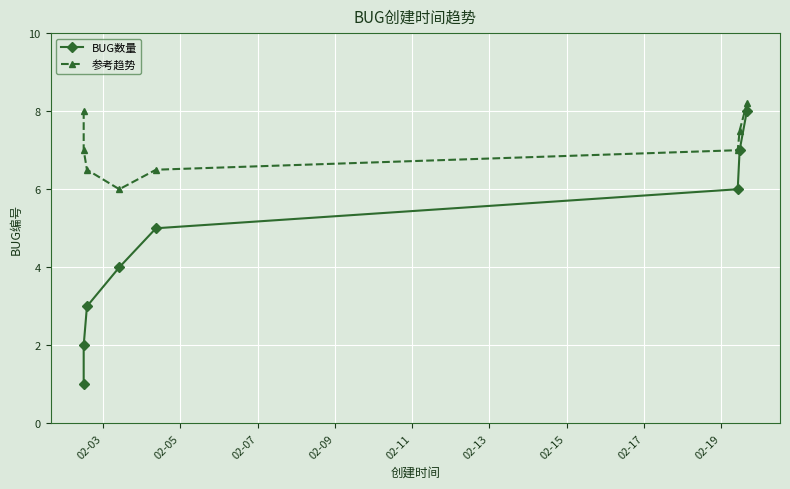

What is the difference between the 参考趋势 values at 02-07 and 02-15?

1.0